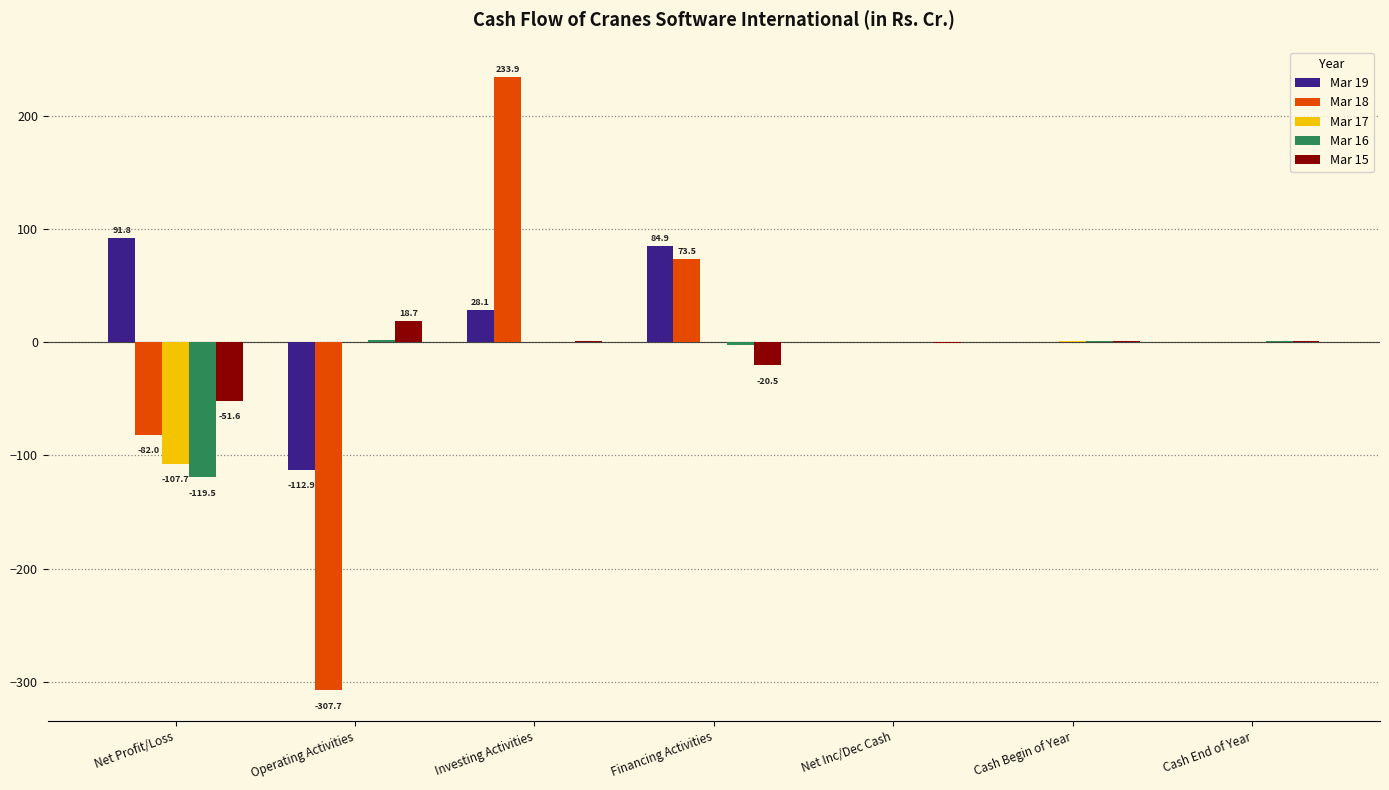

What is the sum of all Mar 19 values?

92.7